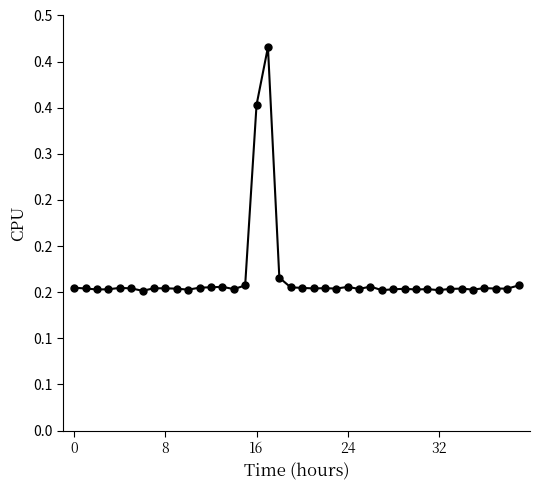

Reading left to right, extract all data points from this chart.

0.2	0.2	0.2	0.2	0.2	0.2	0.2	0.2	0.2	0.2	0.2	0.2	0.2	0.2	0.2	0.2	0.4	0.4	0.2	0.2	0.2	0.2	0.2	0.2	0.2	0.2	0.2	0.2	0.2	0.2	0.2	0.2	0.2	0.2	0.2	0.2	0.2	0.2	0.2	0.2